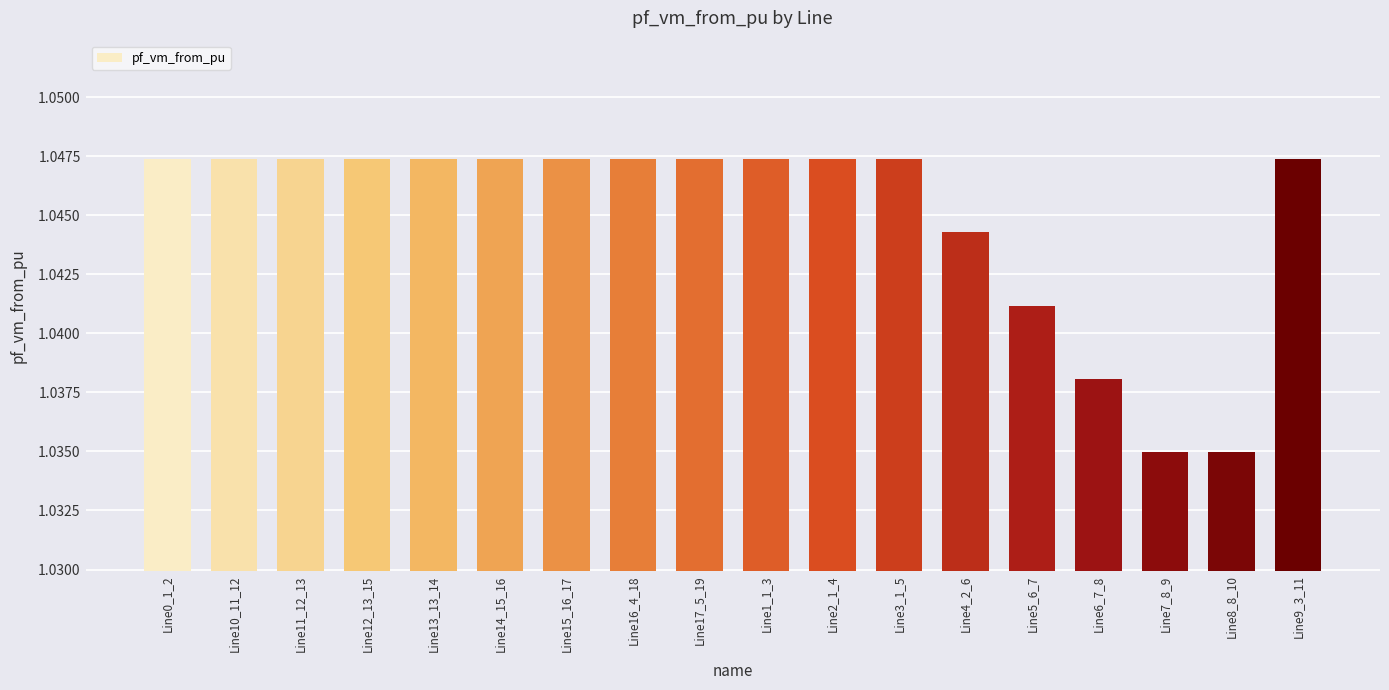

The chart shows a value of 1.5 at Line9_3_11. True or false?

False